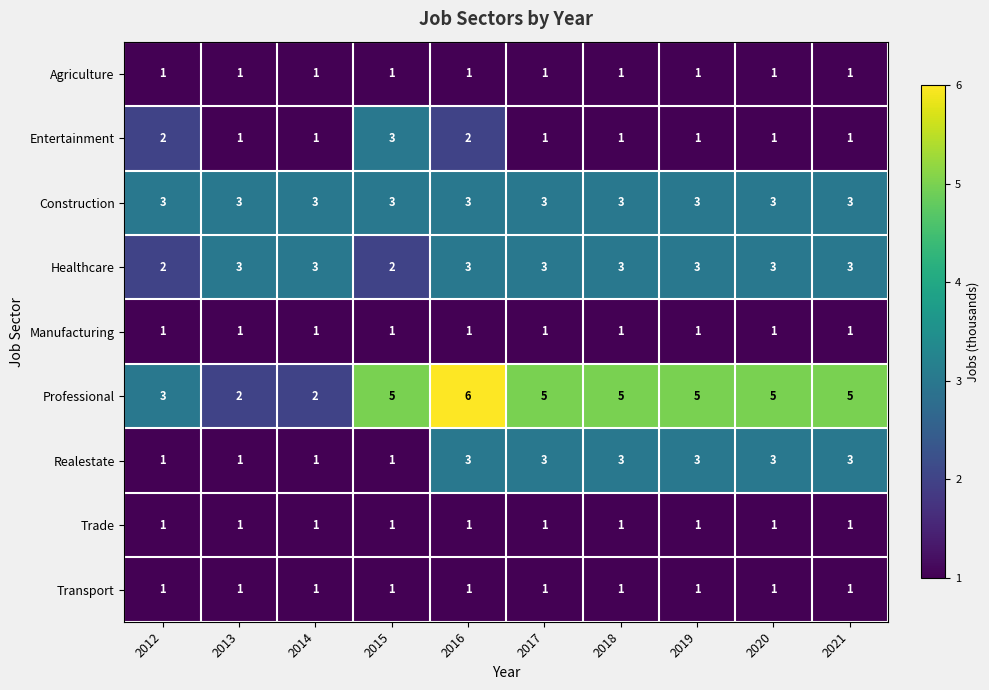

At which category is the sum across all series the highest?

2016